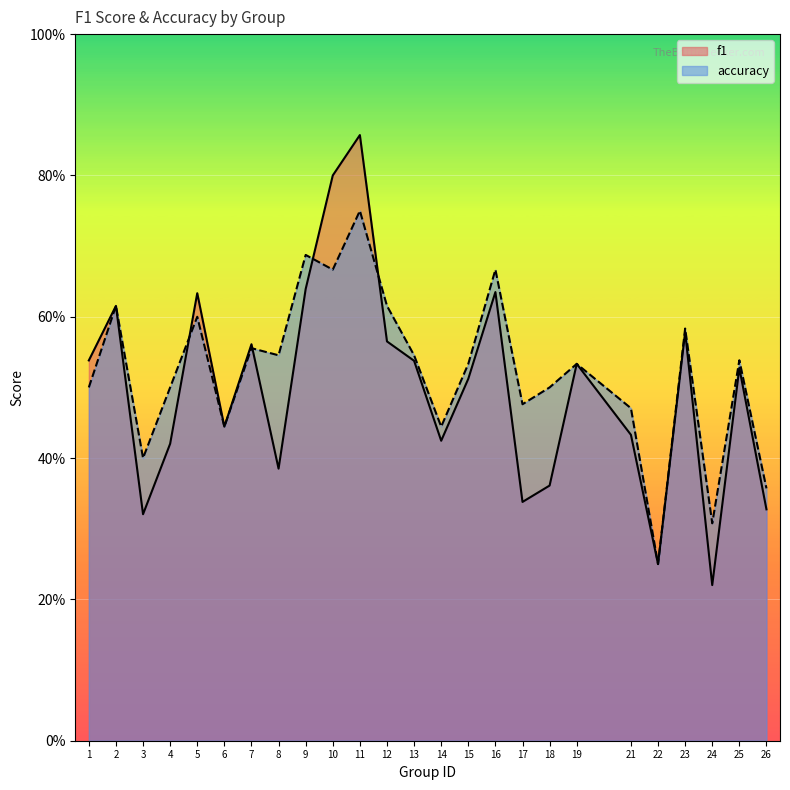

Rank the series at 7 from highest to lowest value.

f1, accuracy